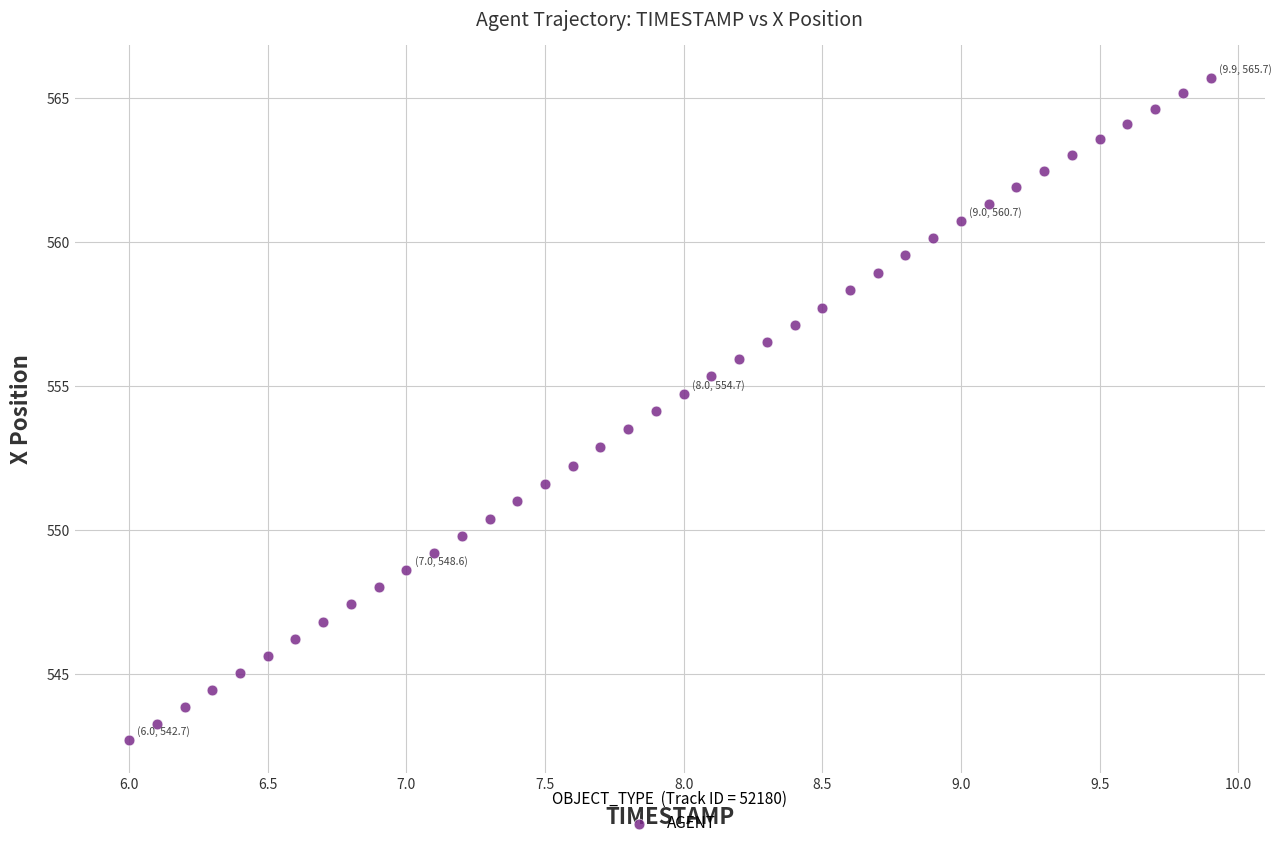

What is the range of Y values (max minus min)?

23.0